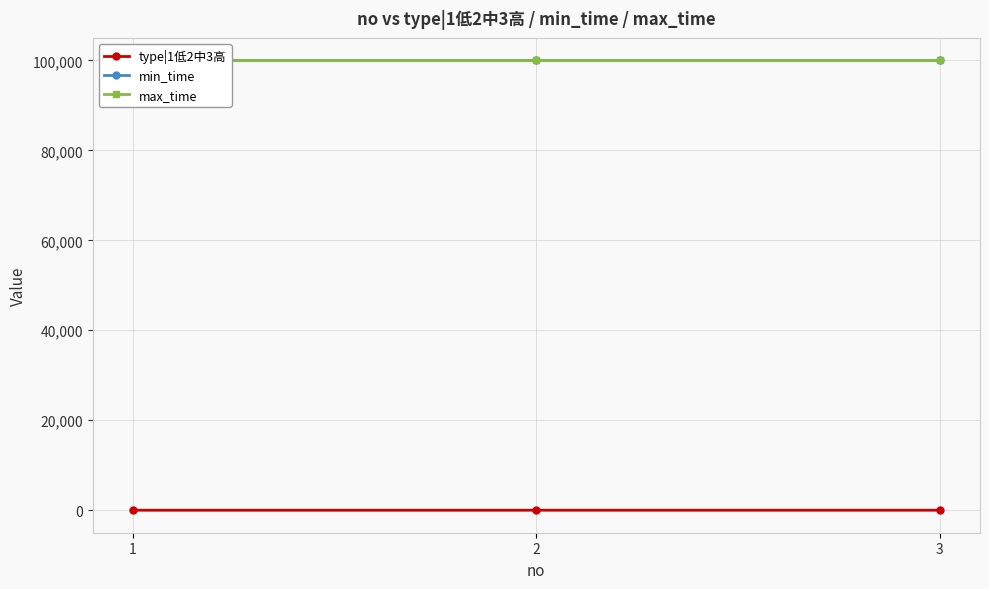

Which has a higher value, 2 or 1?

2